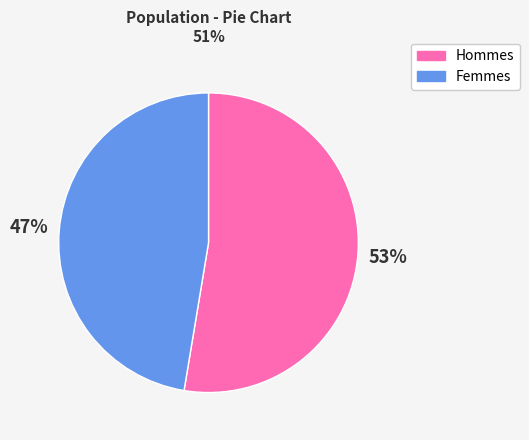

Approximately how many times larger is the value at Femmes compared to Hommes?

0.9